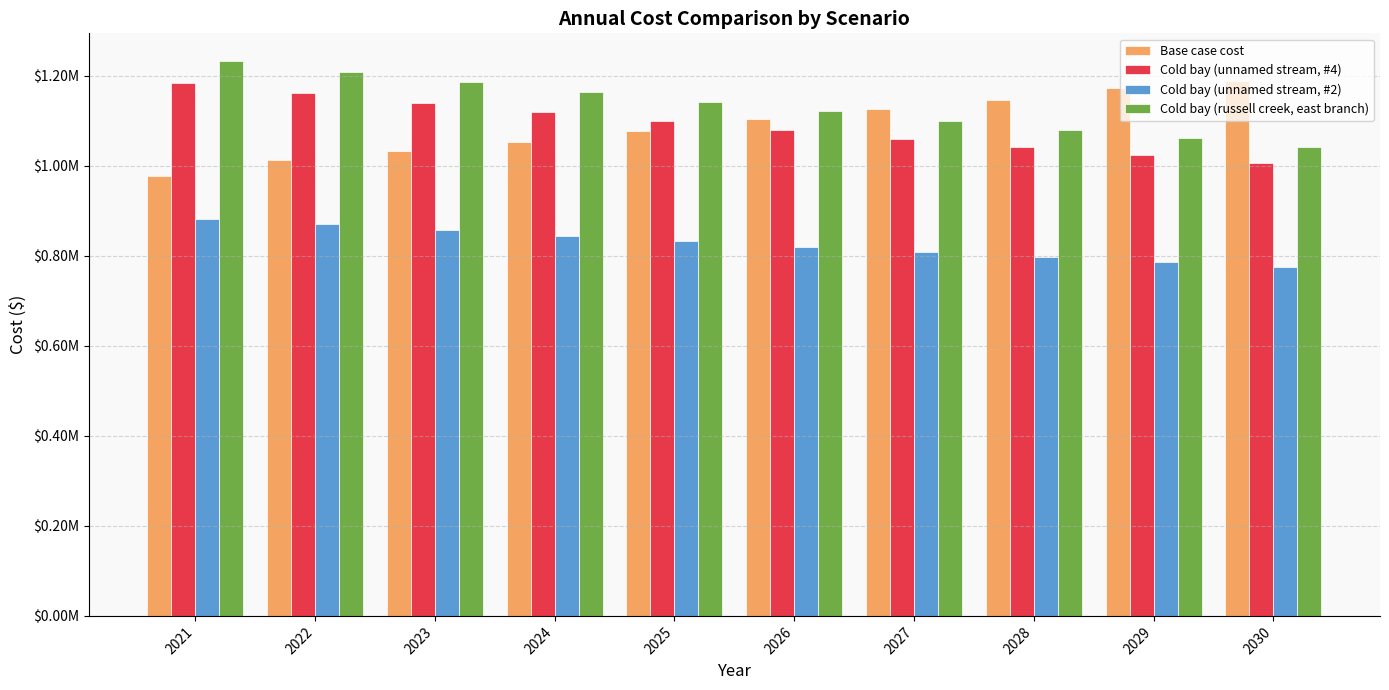

Between 2022 and 2023, which is larger?

2023